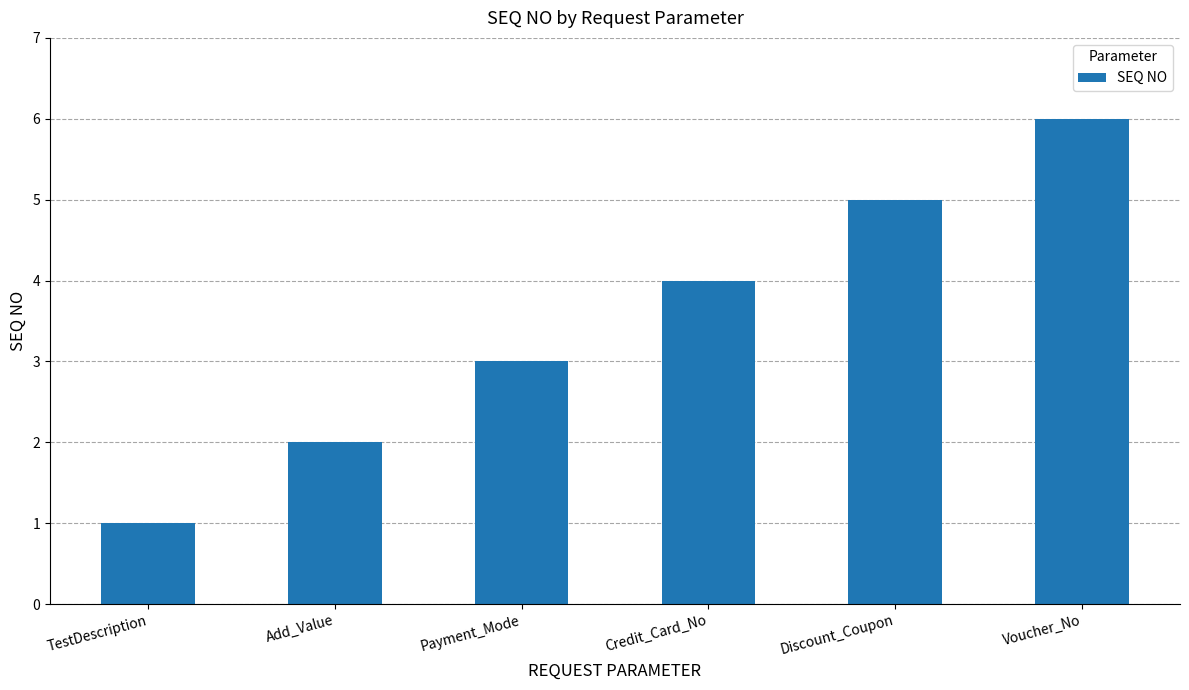

How many distinct data groups are displayed?

1